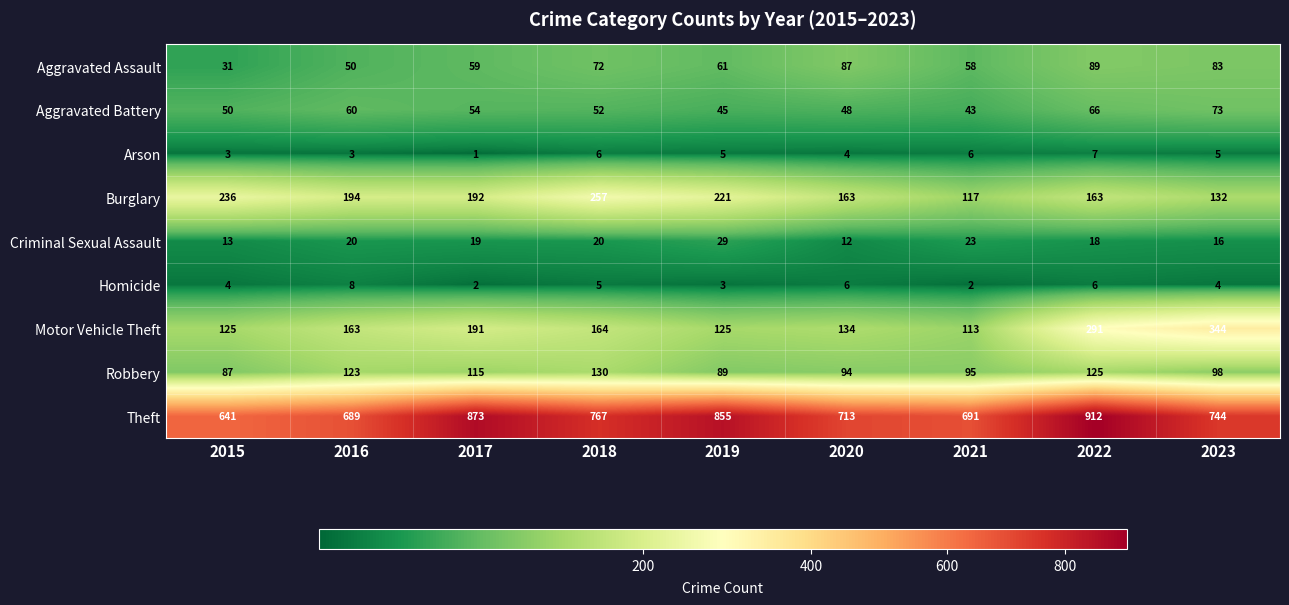

Rank the series at 2016 from lowest to highest value.

Arson, Homicide, Criminal Sexual Assault, Aggravated Assault, Aggravated Battery, Robbery, Motor Vehicle Theft, Burglary, Theft